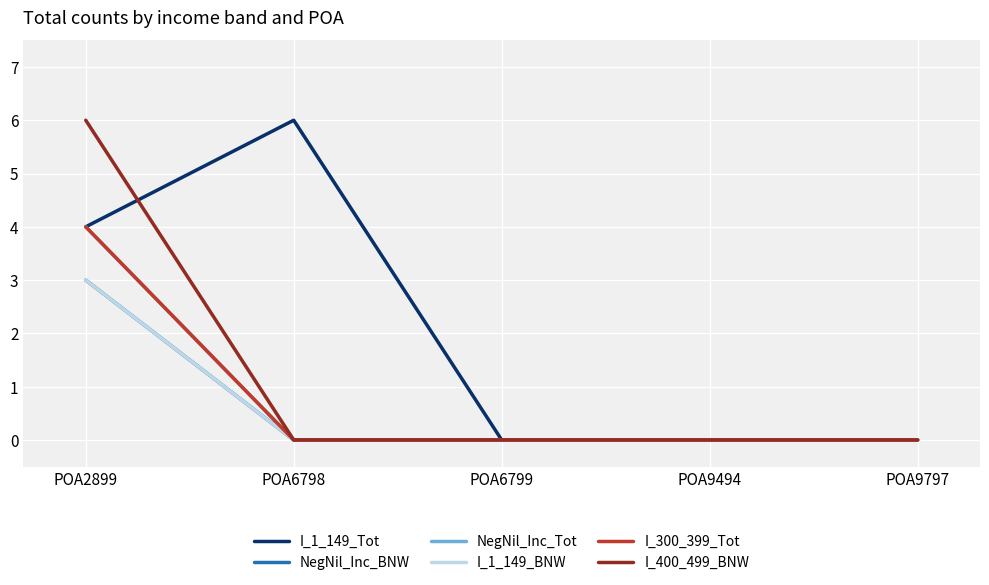

At how many categories does at least one series exceed 2?

2